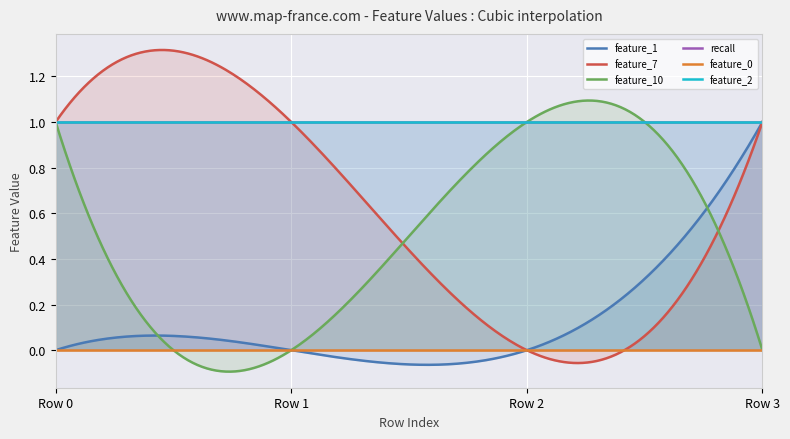

Between 1 and 1, which is larger?

1